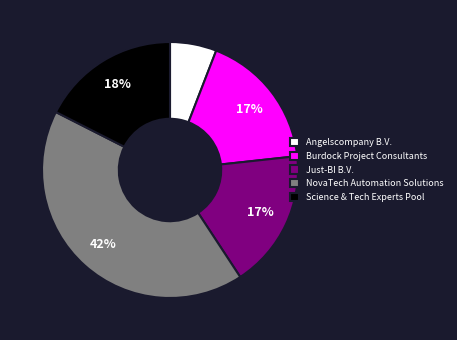

Between Science & Tech Experts Pool and NovaTech Automation Solutions, which is larger?

NovaTech Automation Solutions